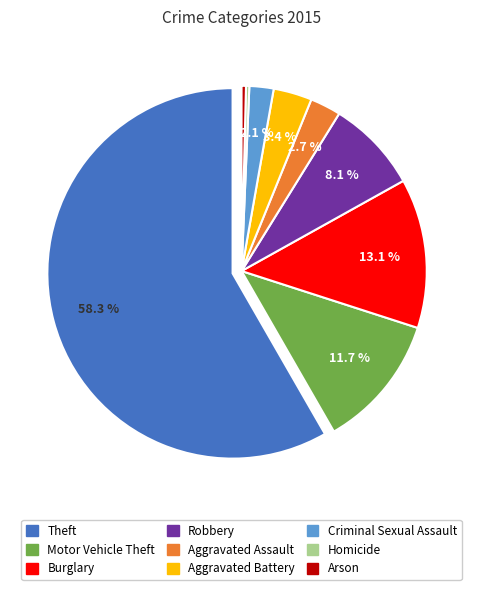

What is the majority slice?

Theft